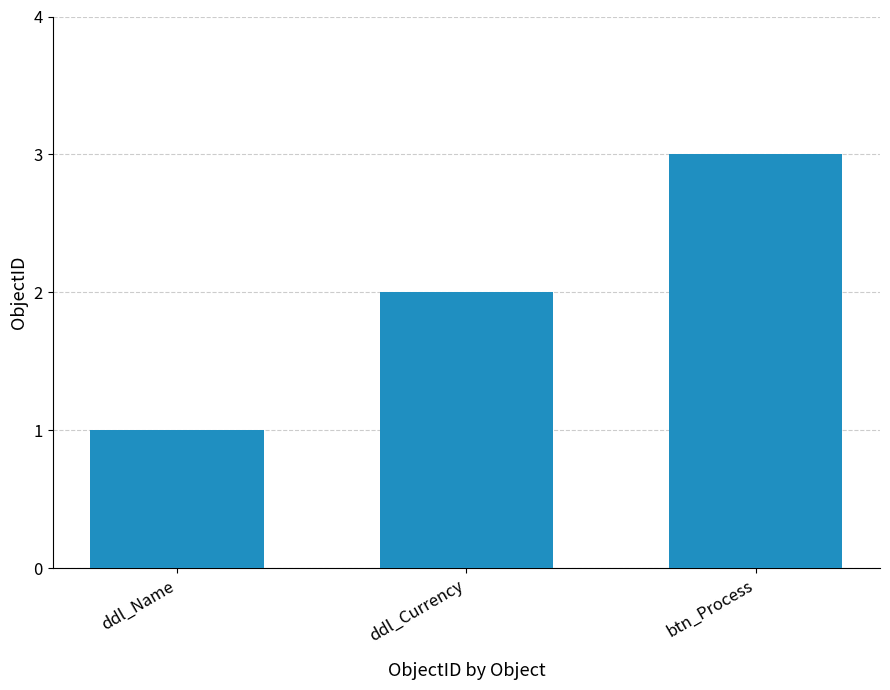

Reading left to right, list all the values displayed in this chart.

ddl_Name=1	ddl_Currency=2	btn_Process=3